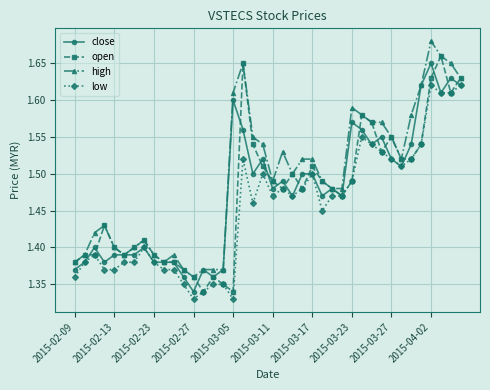

True or false: low and high intersect in this chart.

False